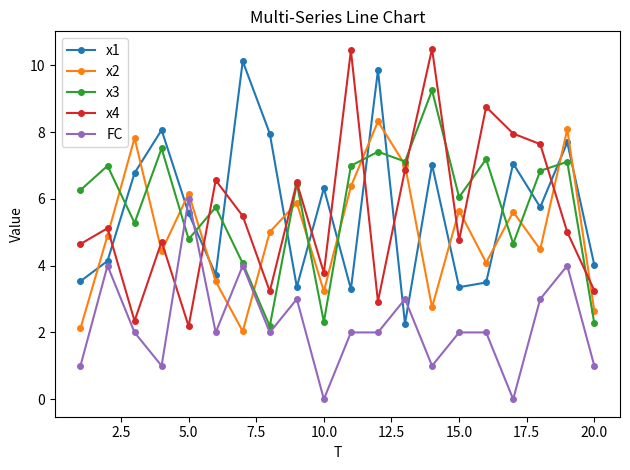

What are all the series names shown in the legend?

x1, x2, x3, x4, FC